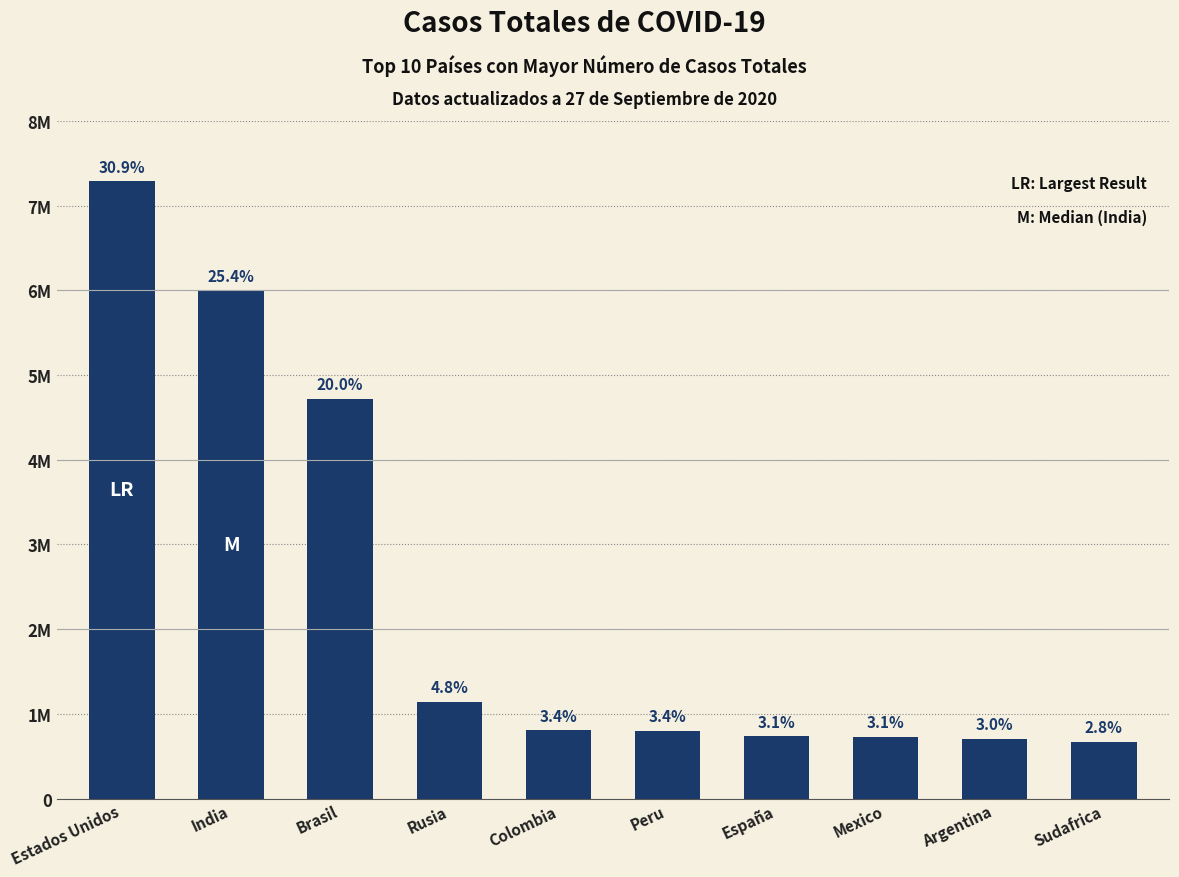

What is the change in value from Rusia to Peru?

-343429